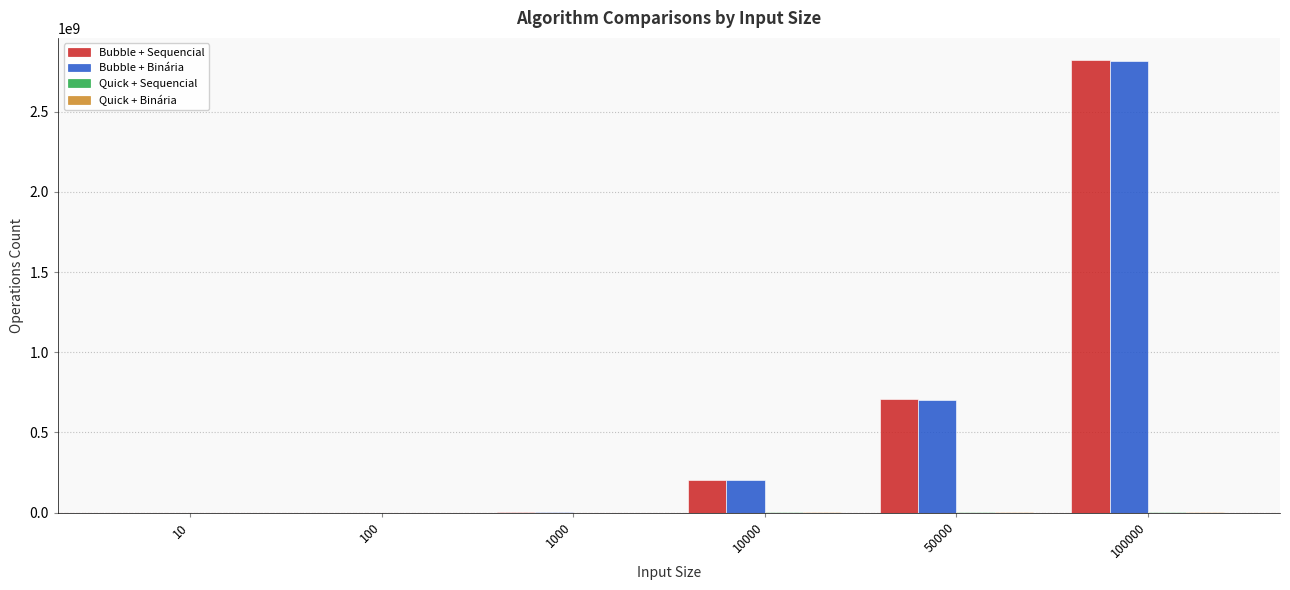

At which category is the sum across all series the highest?

100000